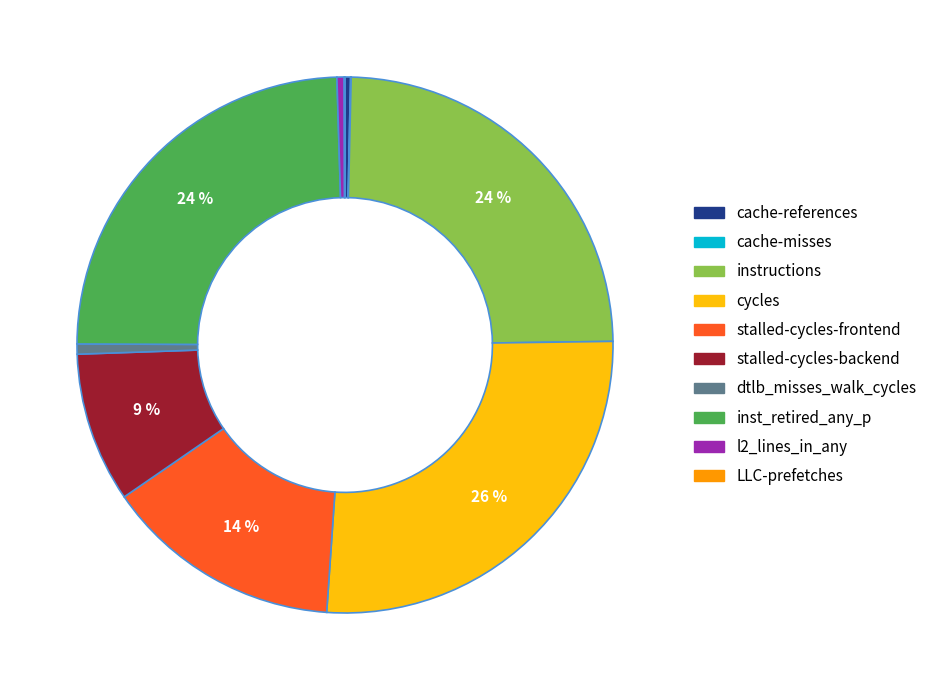

What is the ratio of the value at stalled-cycles-frontend to the value at l2_lines_in_any?

33.1